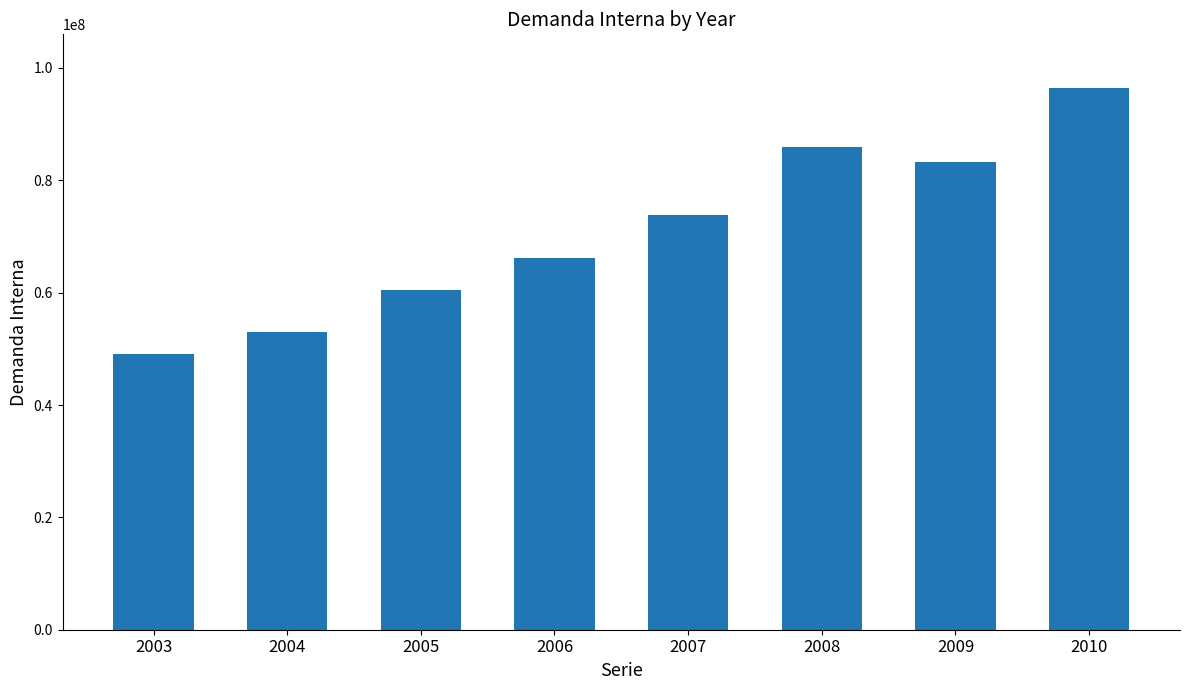

The chart shows a value of 85847397 at 2004. True or false?

False